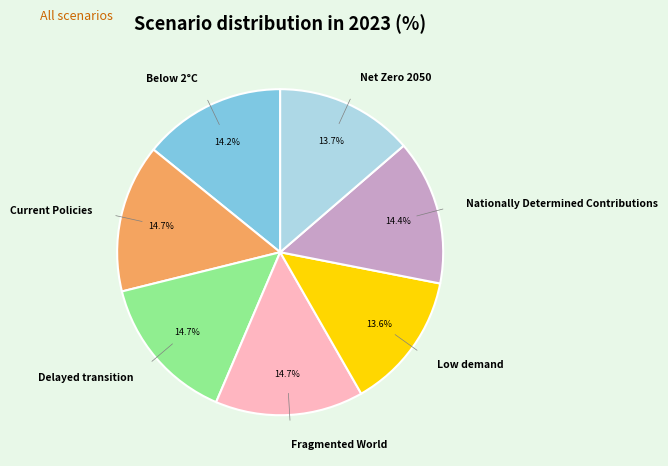

Is there any slice that represents more than half of the pie?

No